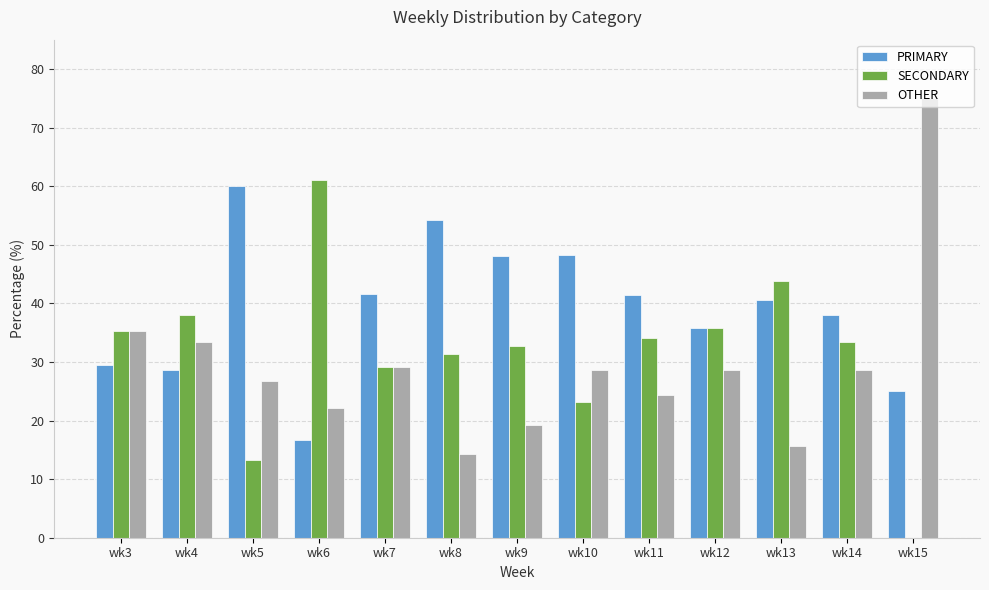

What is the sum of the SECONDARY values at wk3 and wk7?

64.5